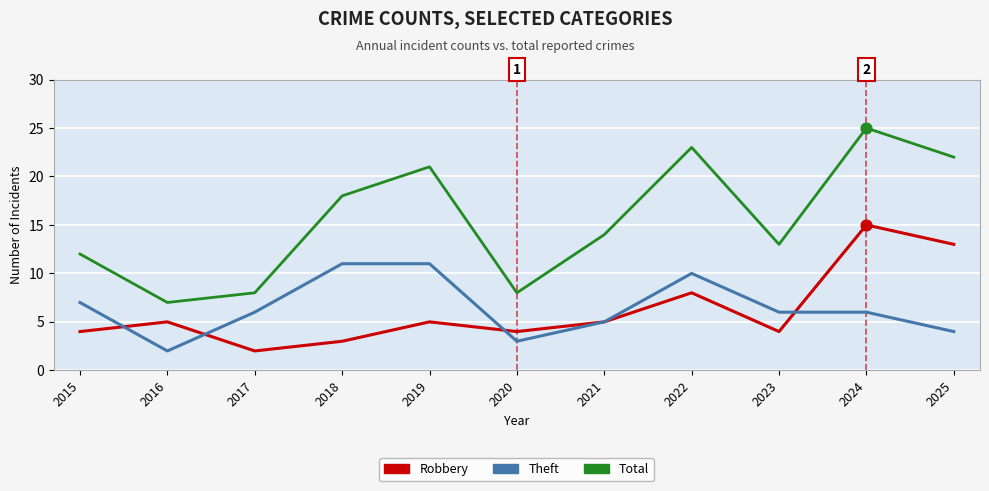

At which category is the sum across all series the highest?

2024